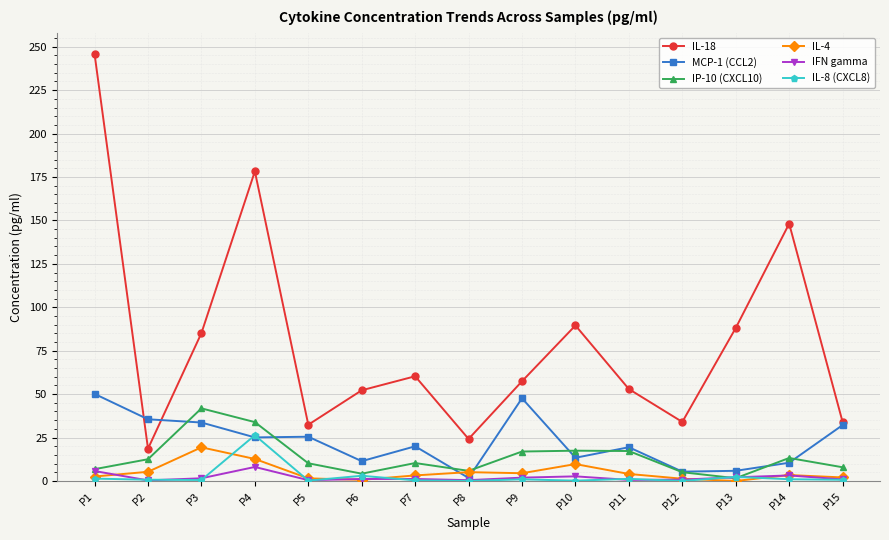

True or false: IP-10 (CXCL10) and IL-18 cross at least once.

False